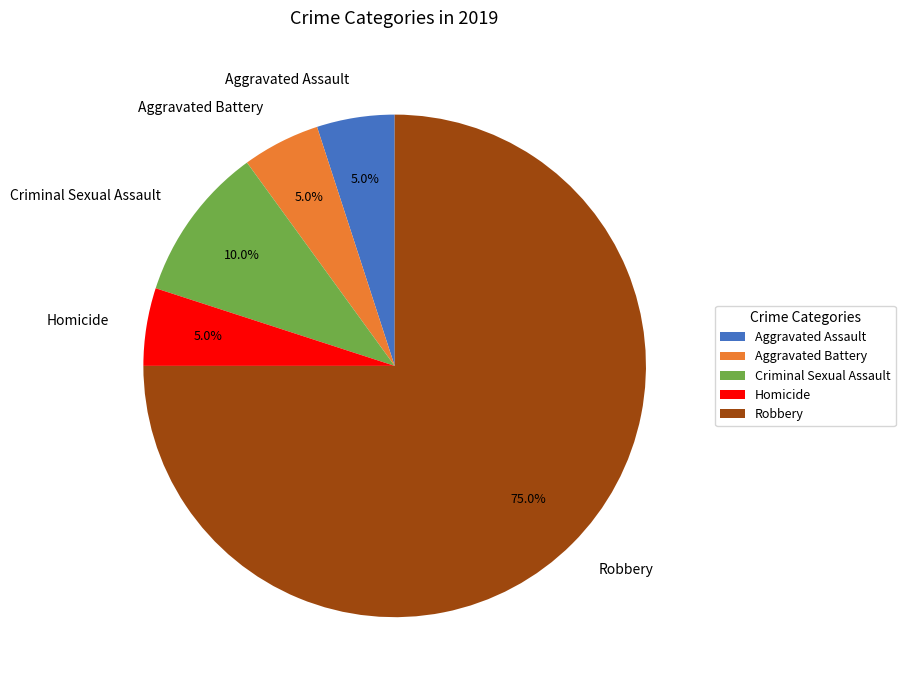

Count the number of slices in the pie.

5